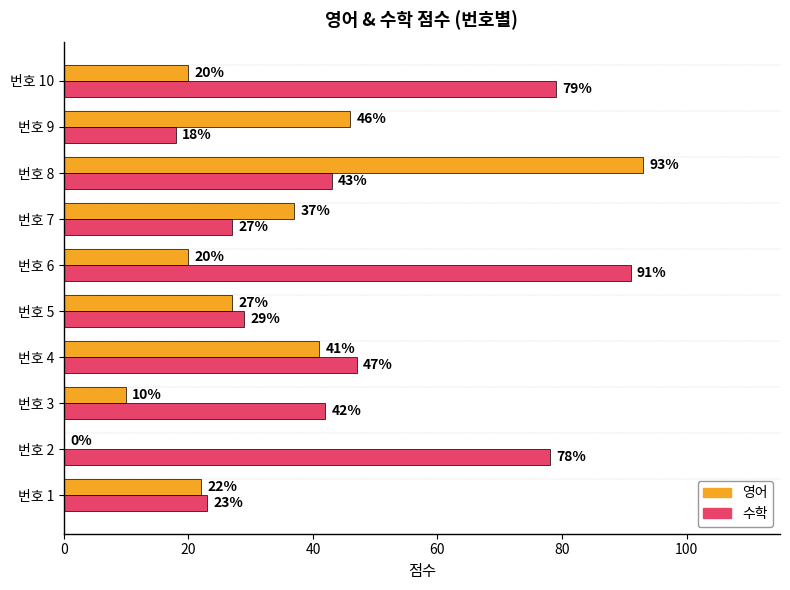

What are all the series names shown in the legend?

영어, 수학